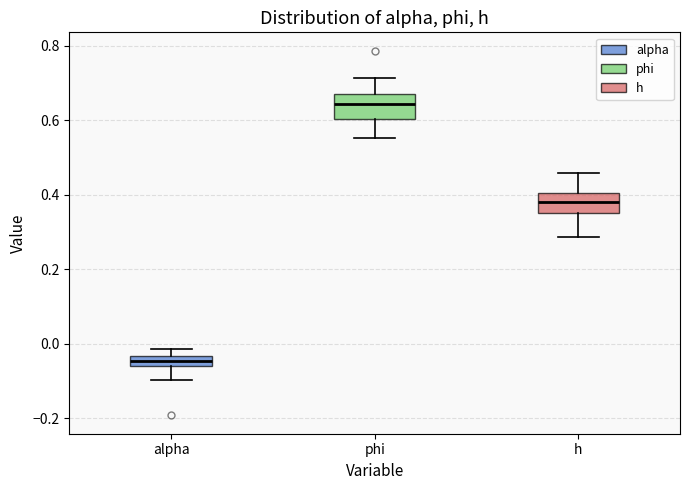

Which box's median line is the lowest?

alpha